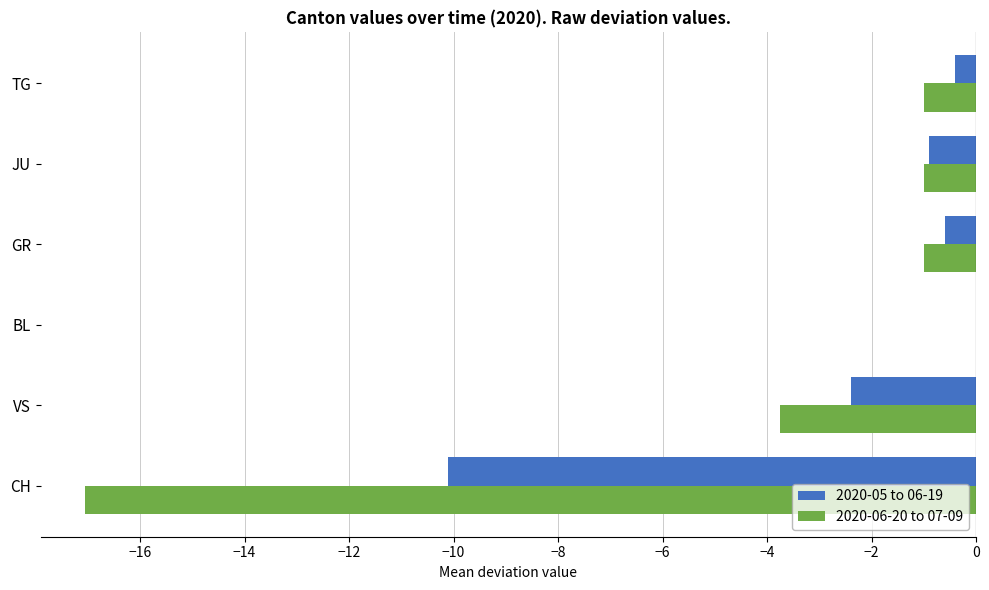

What is the sum of the 2020-05 to 06-19 values at GR and BL?

-0.6